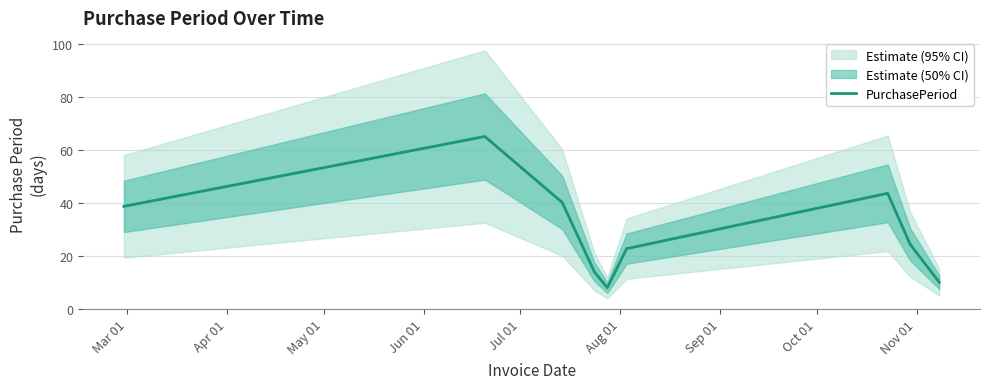

What is the highest value of the PurchasePeriod series?

65.1